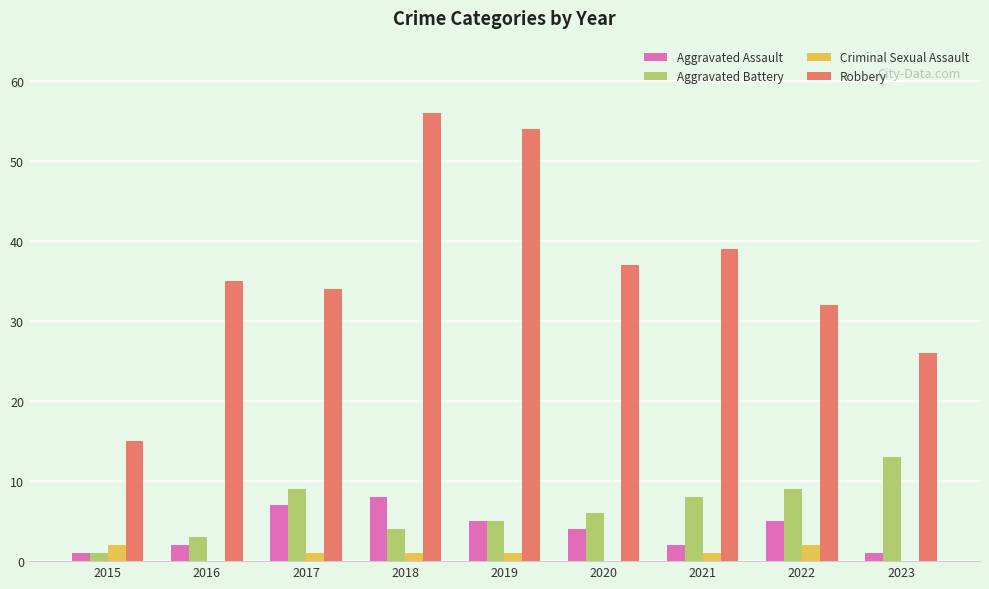

How many distinct data groups are displayed?

4